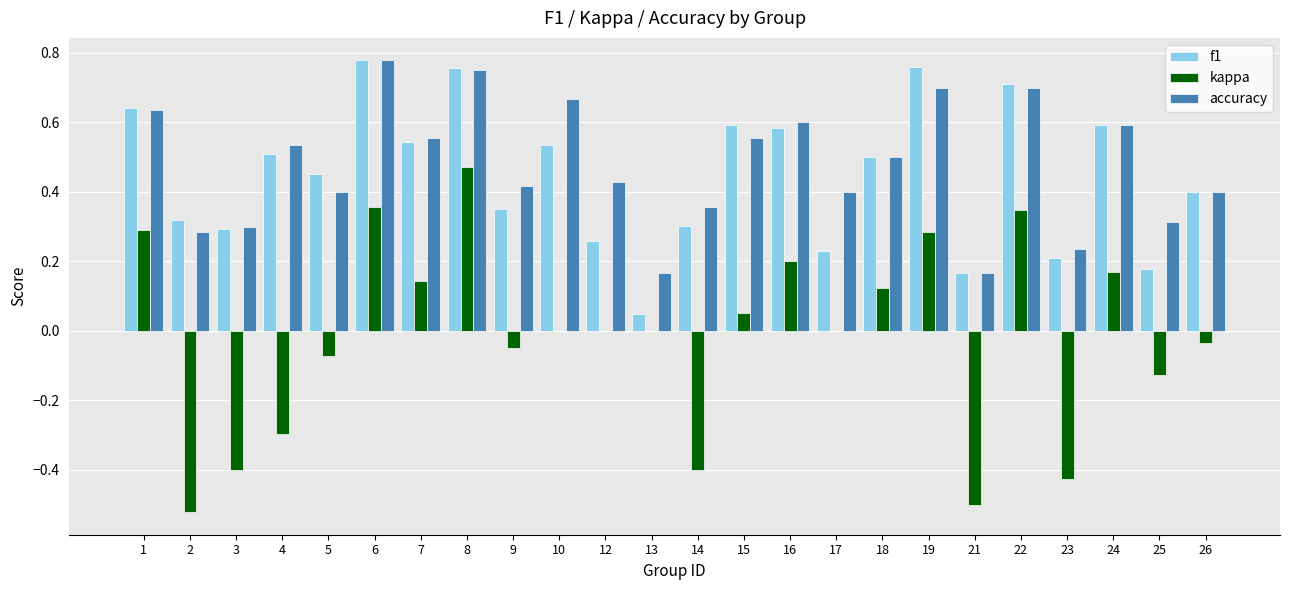

The kappa series shows 0.0 at 10. True or false?

True